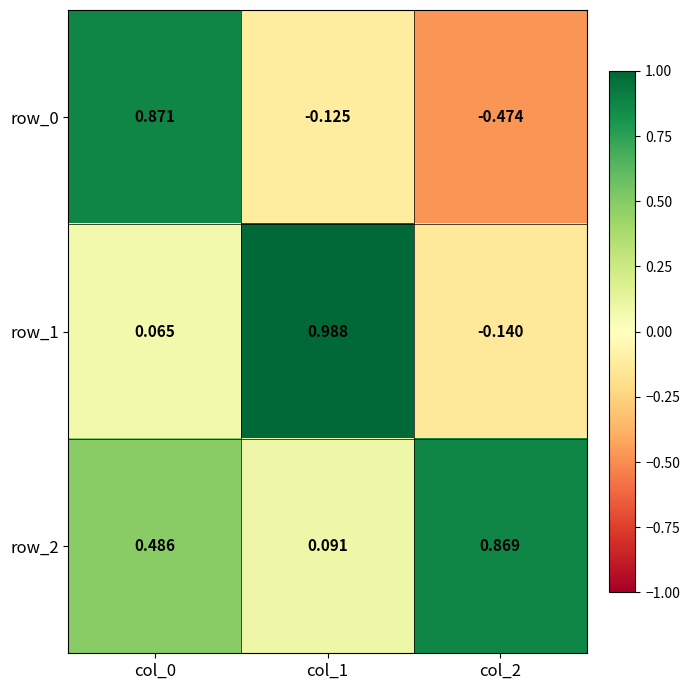

How many distinct data groups are displayed?

3